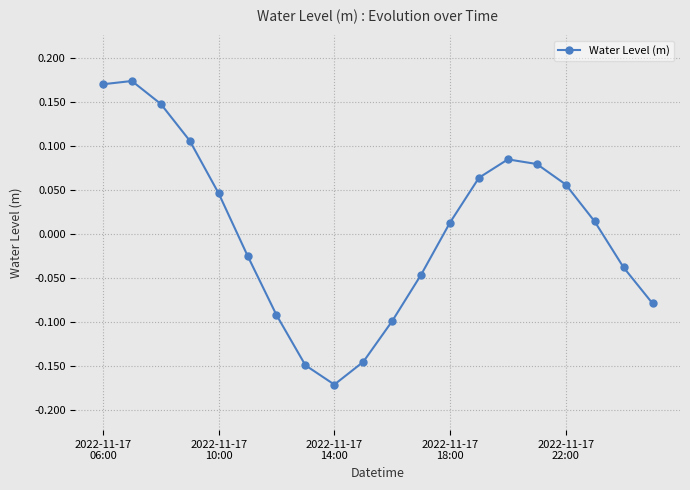

What is the difference between the maximum and minimum values?

0.3